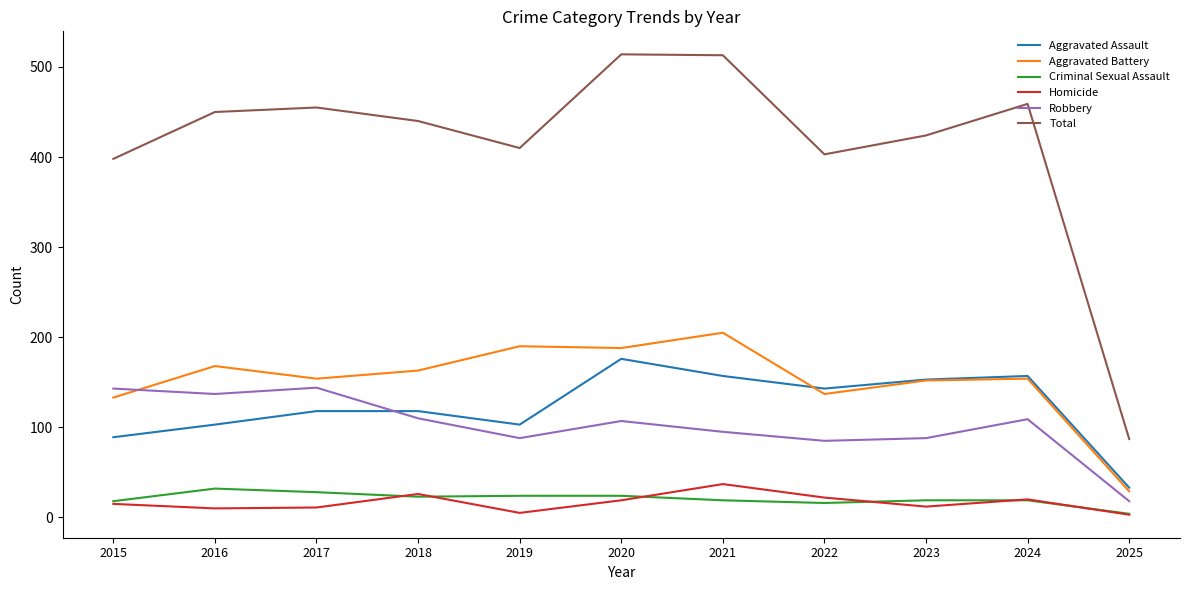

At which label does Aggravated Assault reach its peak?

2020